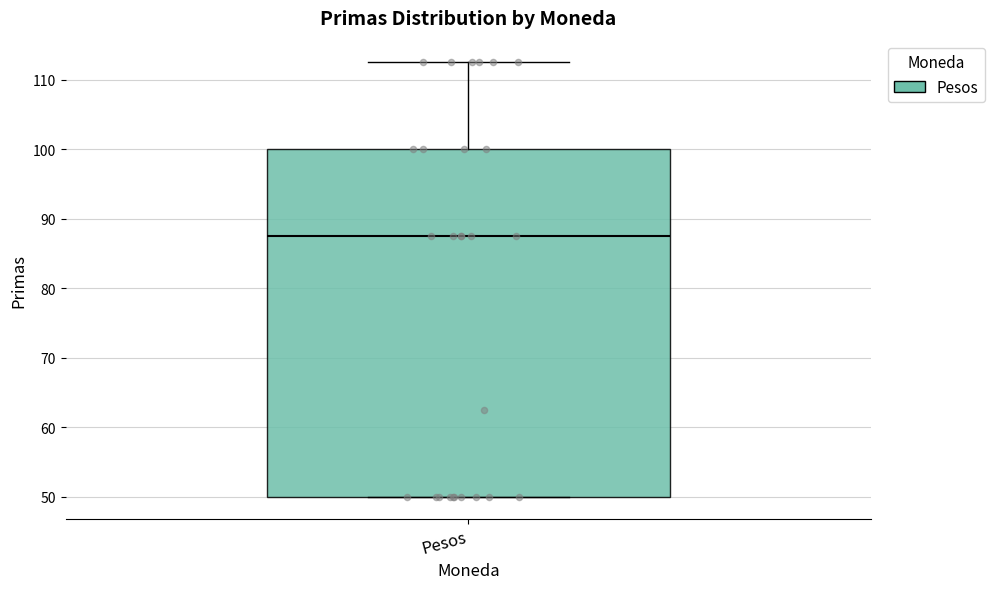

Transcribe this box plot: give where the median line is, the range the box spans, and where the two whiskers end, as read against the y-axis. The values are not printed on the chart, so give them approximately, as read against the axis.

median 88, box 50 to 100, whiskers 50 to 113